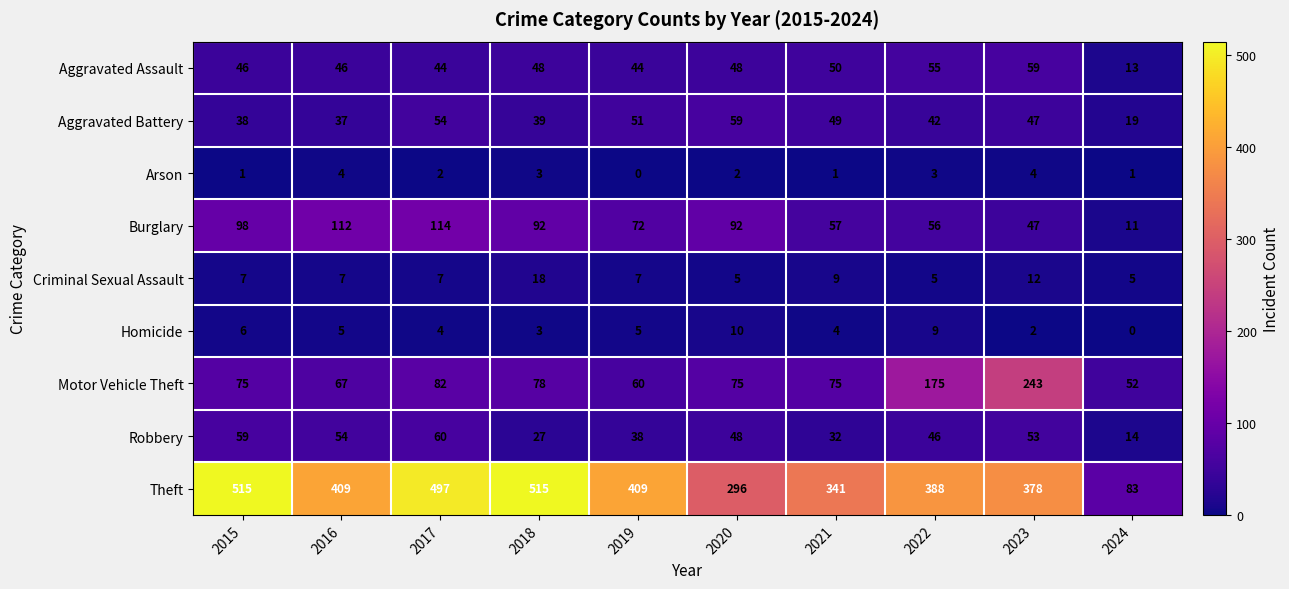

True or false: Robbery has a value of 53 at 2023.

True